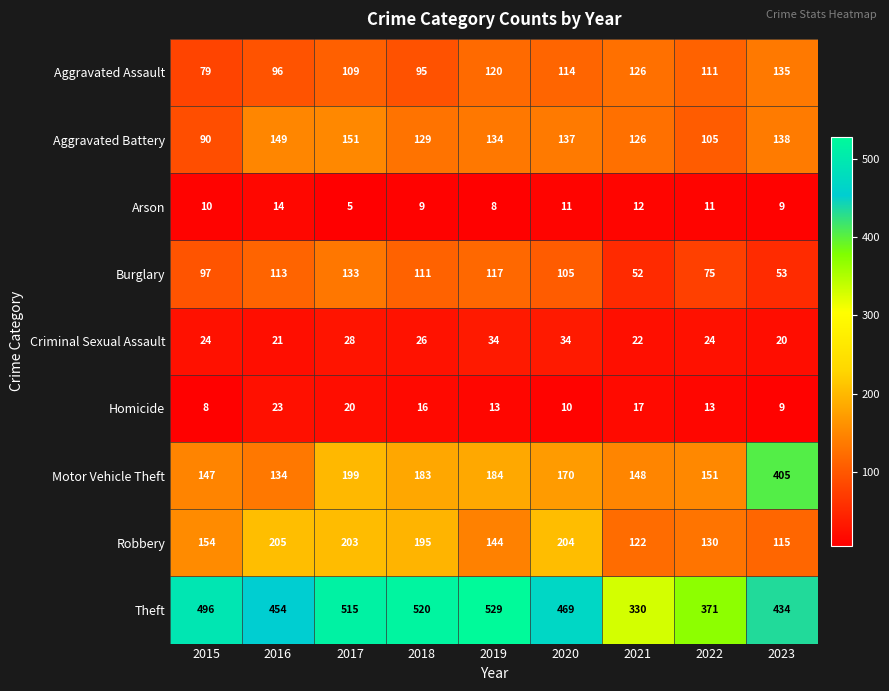

Read the Homicide value at 2018.

16